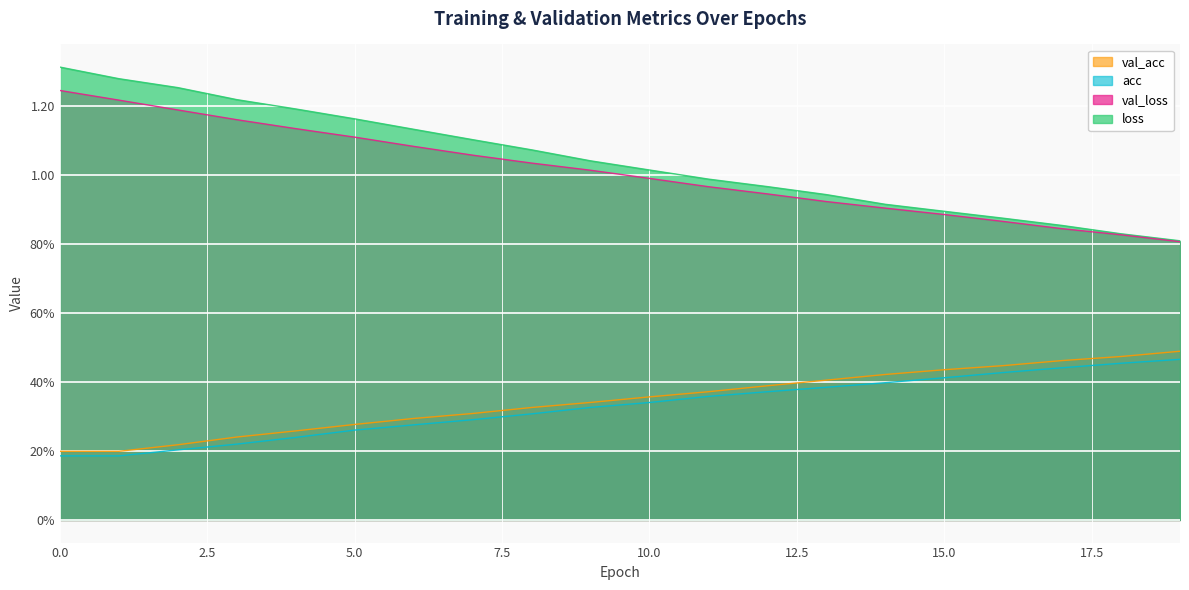

What is the value of the loss point at the 1st from the left?

1.3